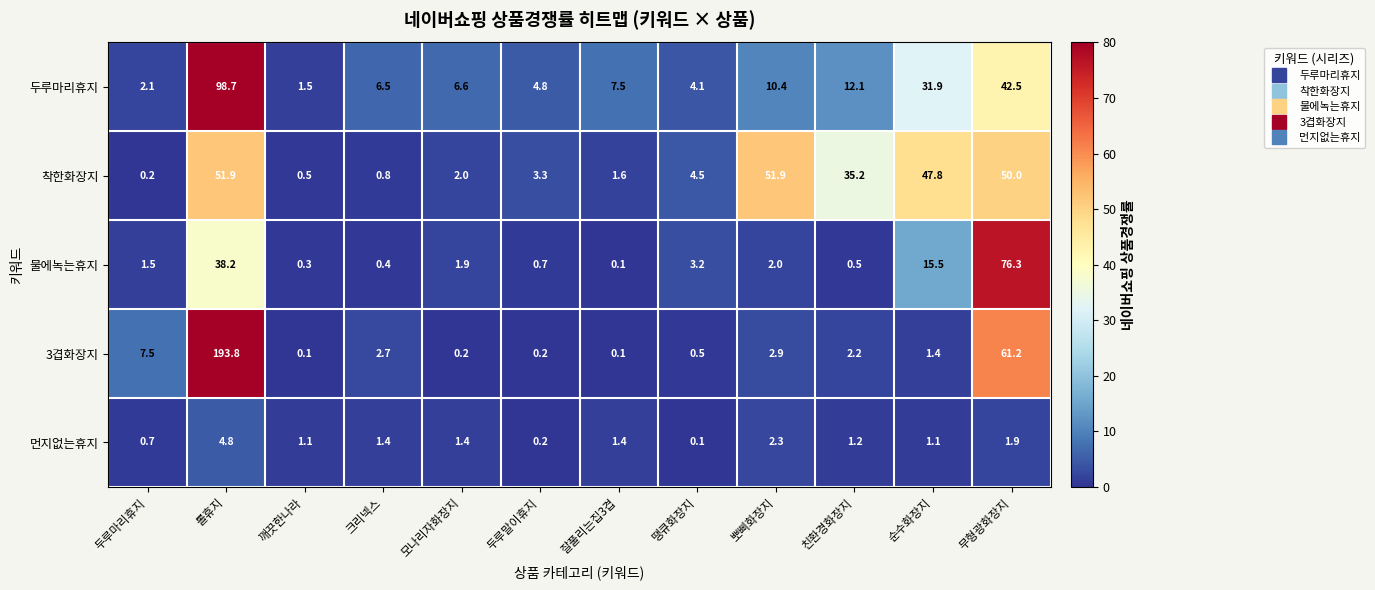

Which series has the largest total across all categories?

3겹화장지